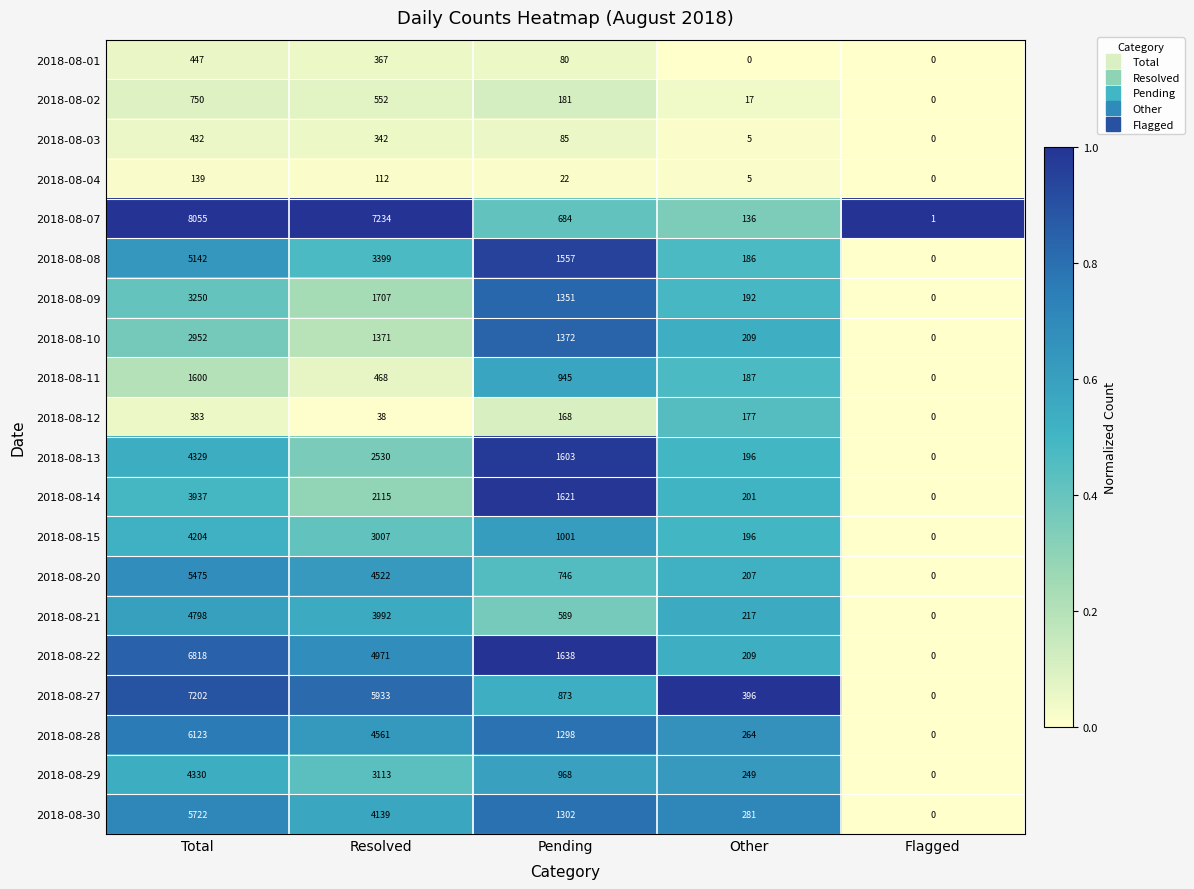

What is the sum of the 2018-08-22 values at Pending and Other?

1847